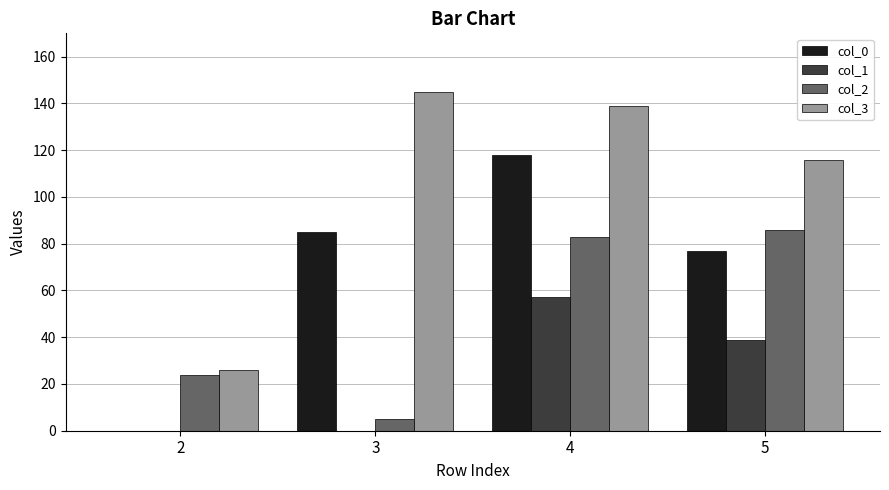

Which category has the highest value across all series?

3